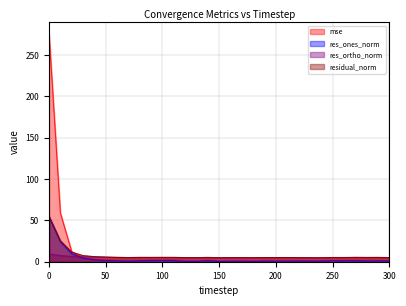

Rank the series at 190 from highest to lowest value.

residual_norm, res_ortho_norm, mse, res_ones_norm